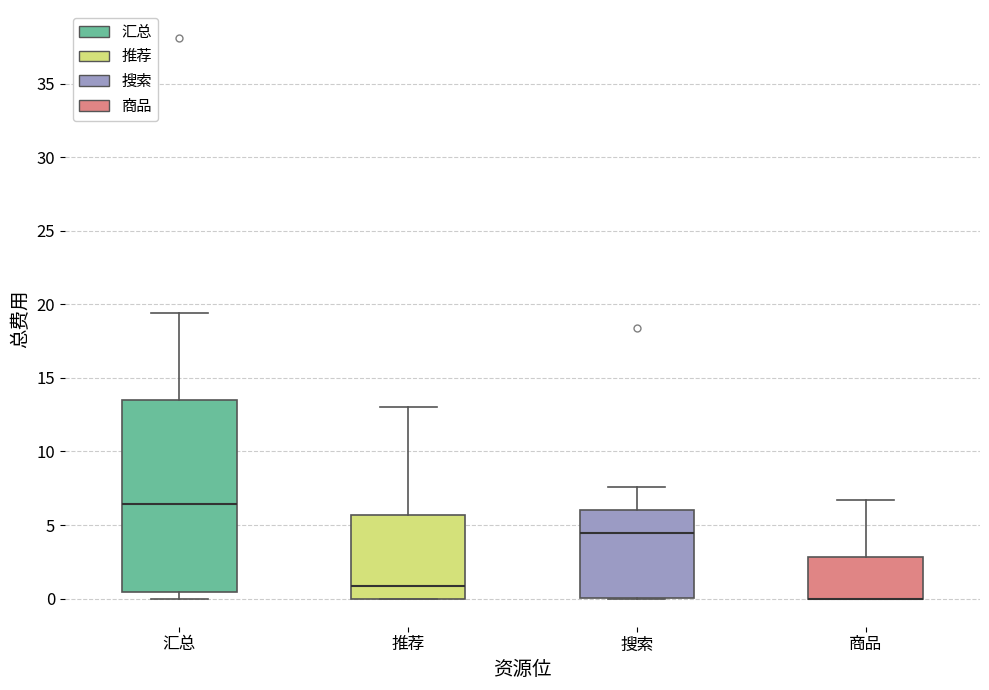

Which box is the tallest, from its lower edge to its upper edge?

汇总